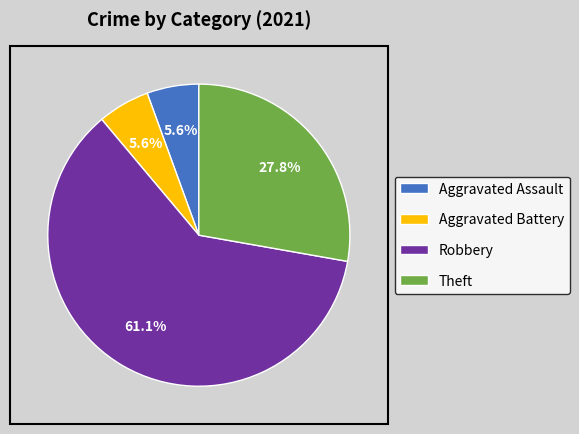

Is it true that Robbery is 70% of the pie?

False